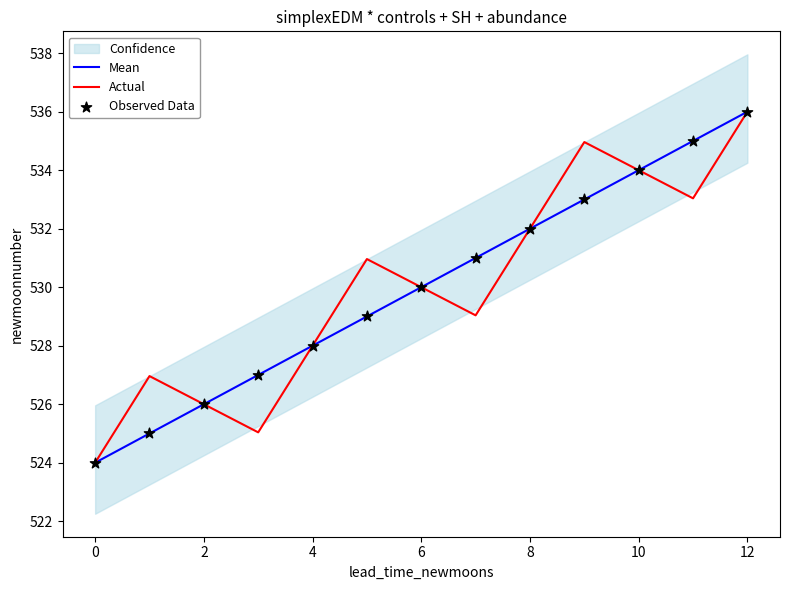

At which category is the sum across all series the highest?

12